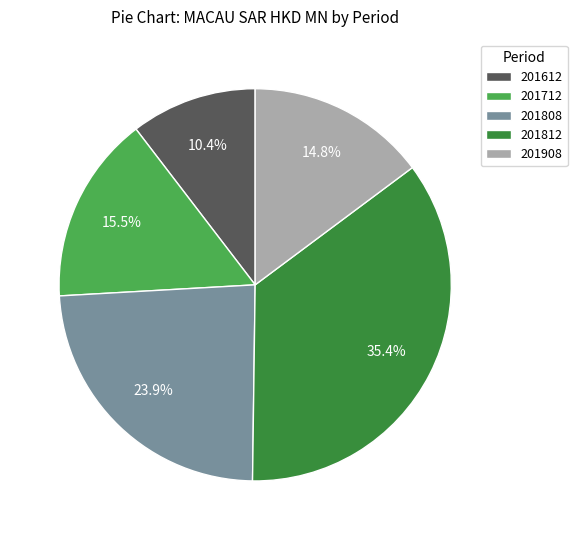

True or false: 201612 accounts for 10% of the total.

True